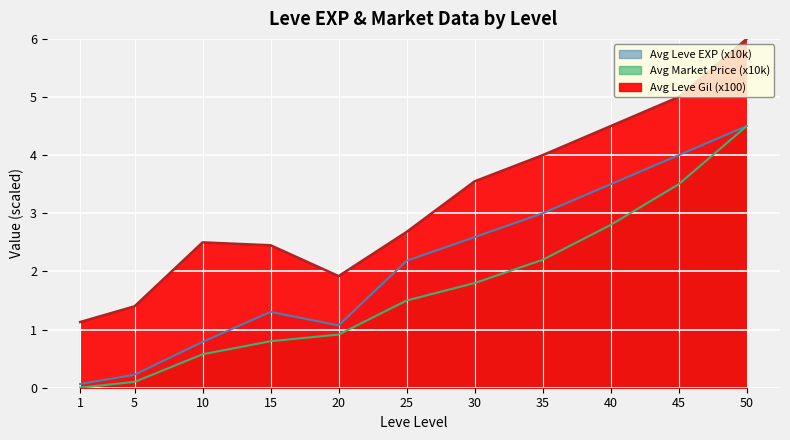

What is the total value across all series at 20?

3.9